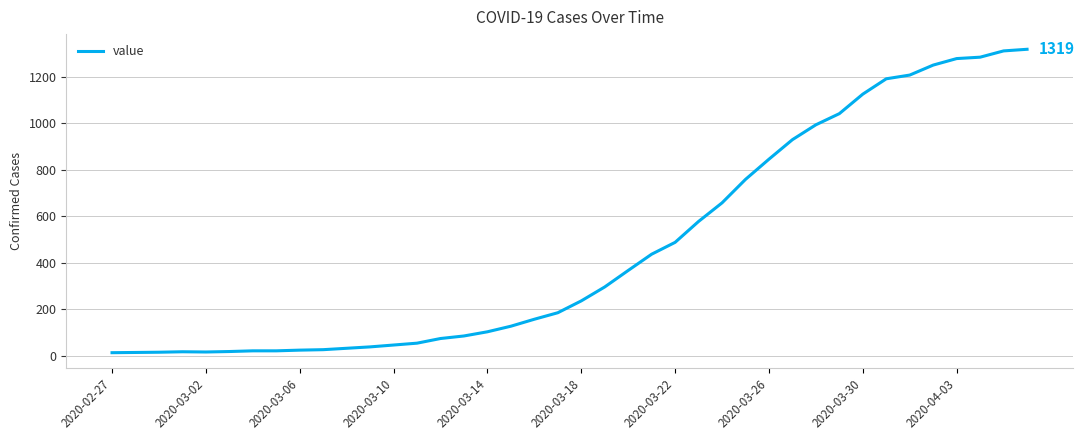

What is the greatest value displayed?

1319